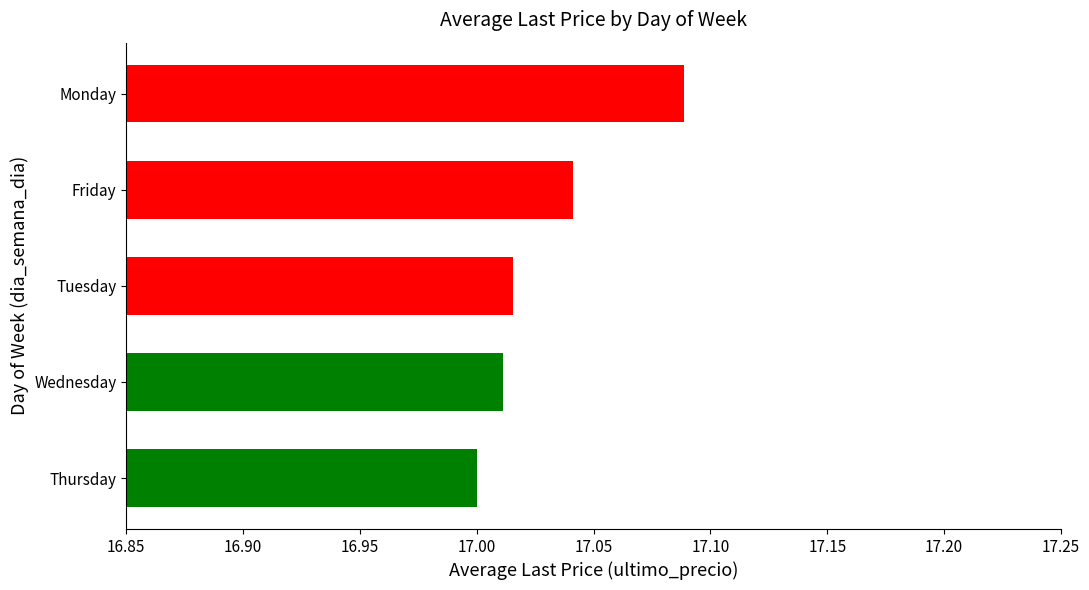

The chart shows a value of 10.0 at Tuesday. True or false?

False